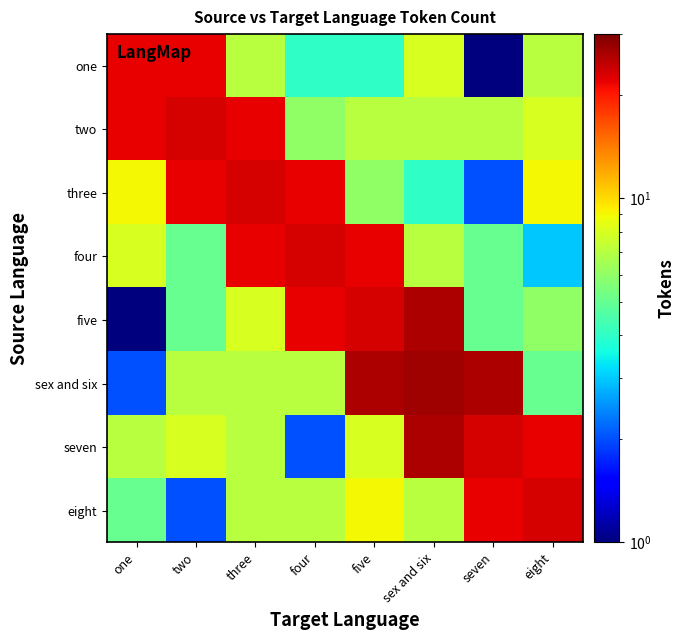

Rank the series by their maximum value, from lowest to highest.

one, two, three, four, eight, five, seven, sex and six